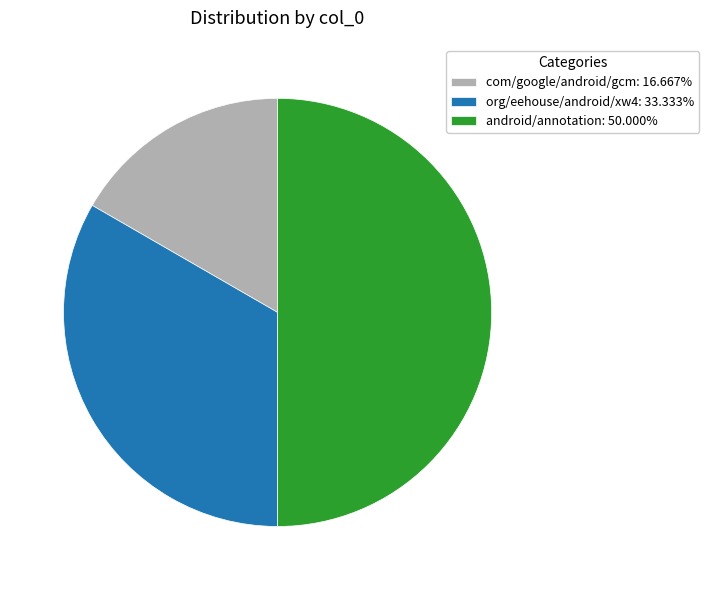

Approximately how many times larger is the value at org/eehouse/android/xw4 compared to android/annotation?

0.7